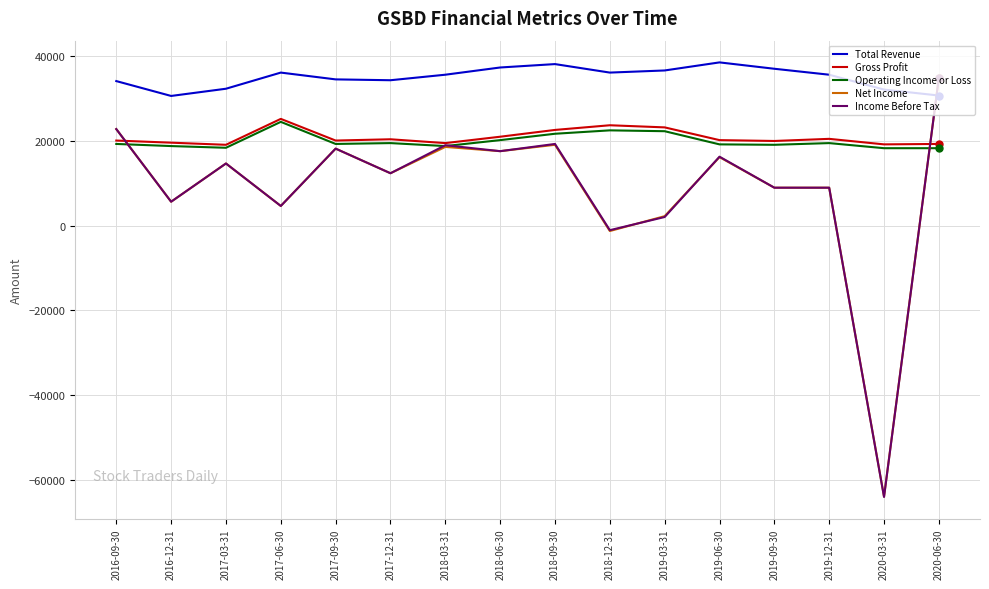

Which category has the highest value in the Operating Income or Loss series?

2017-06-30